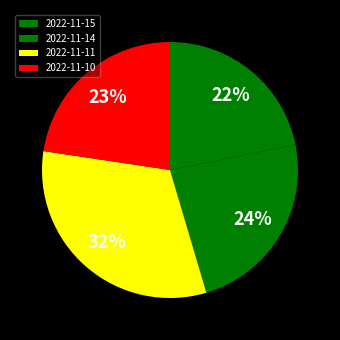

To the nearest percent, what percentage of the pie is 2022-11-10?

23%